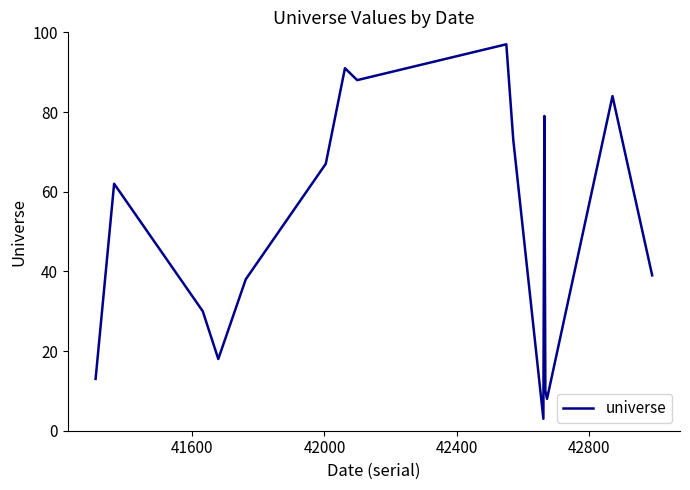

What is the maximum value shown in the chart?

97